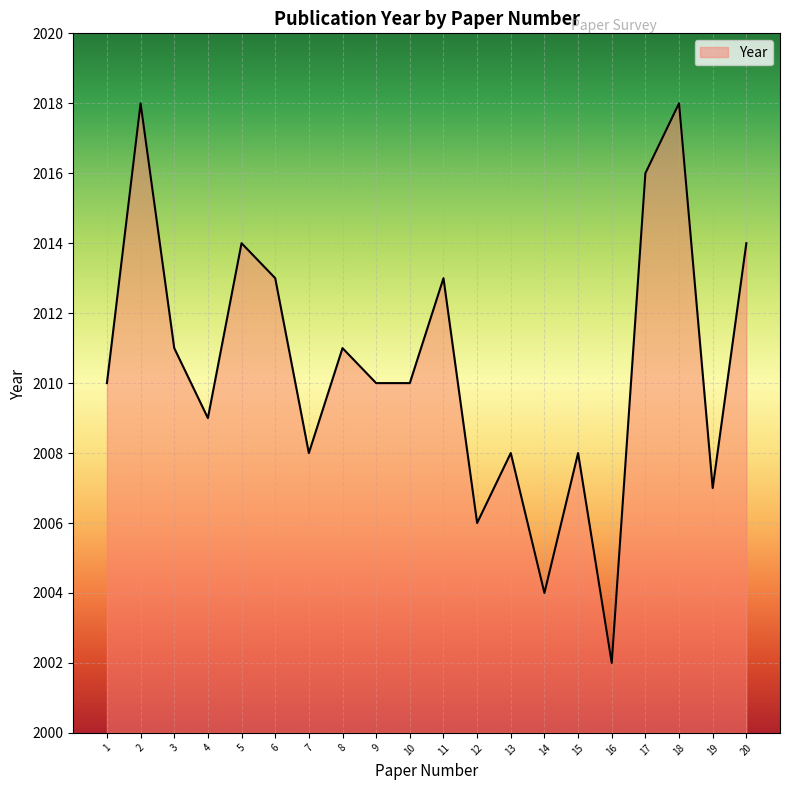

At which category does the data reach its first local peak?

2